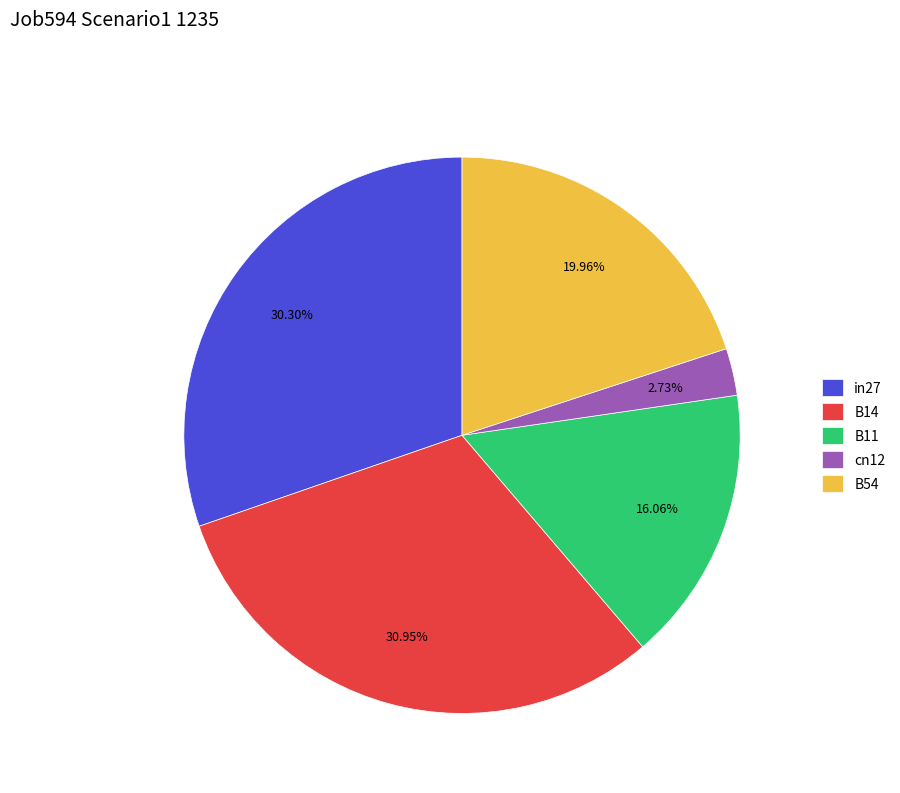

The cn12 slice represents 3% of the pie. True or false?

True